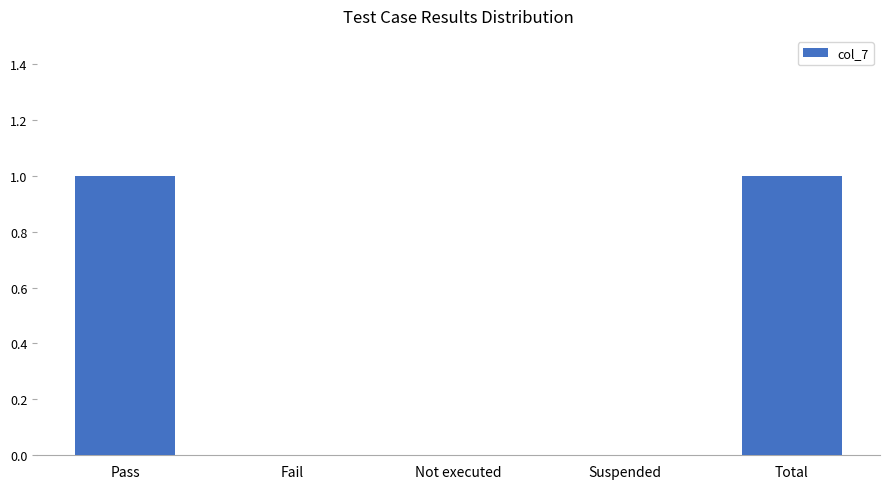

What is the change in value from Suspended to Total?

+1